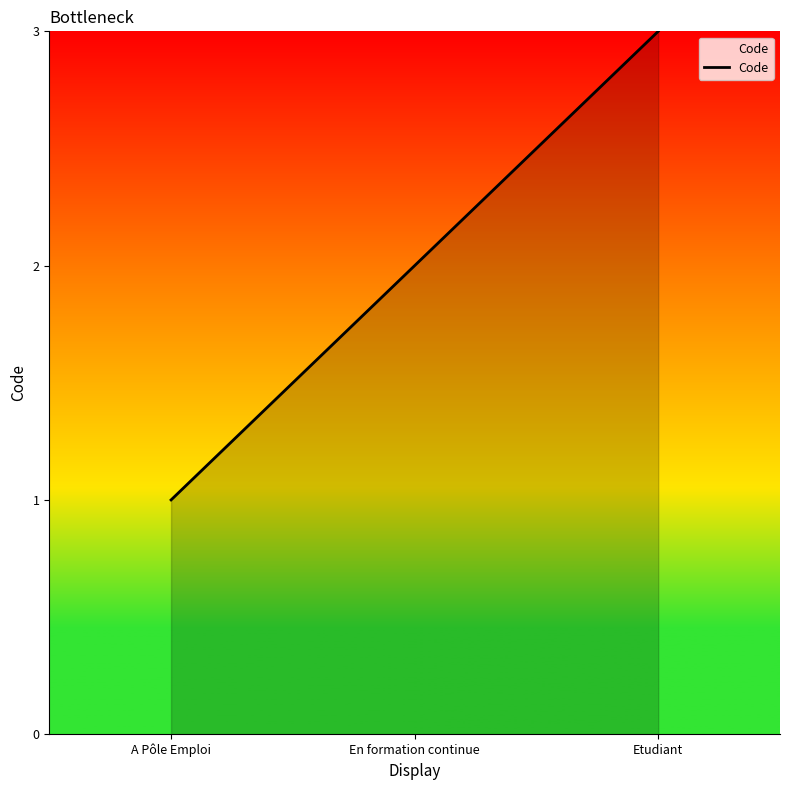

Which category has the highest value across all series?

Etudiant